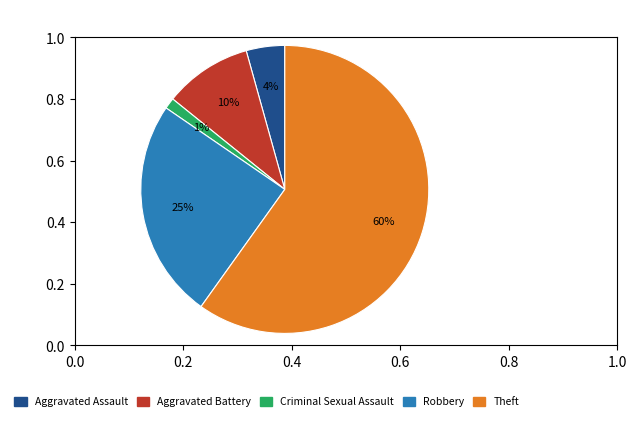

Does Theft represent more than half of the total?

Yes